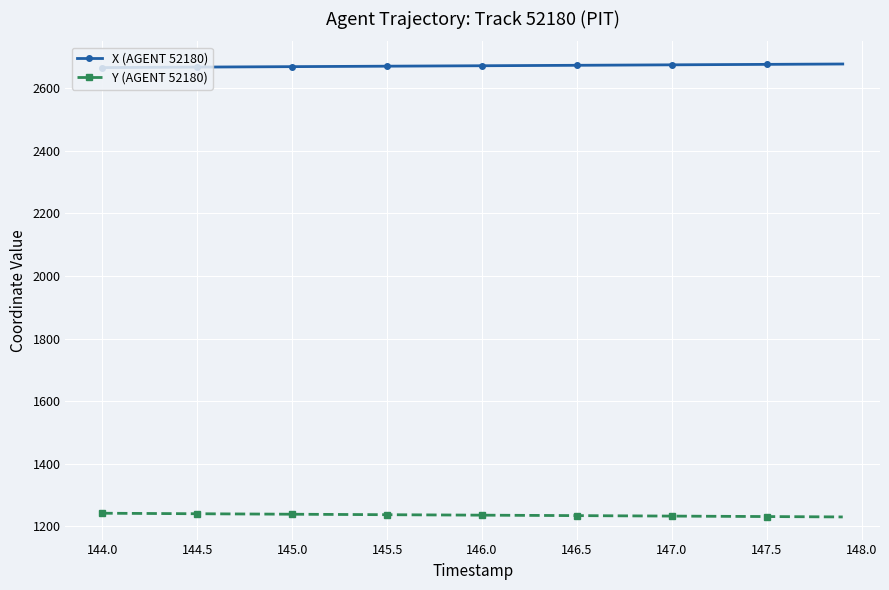

What is the minimum value for Y (AGENT 52180)?

1230.5